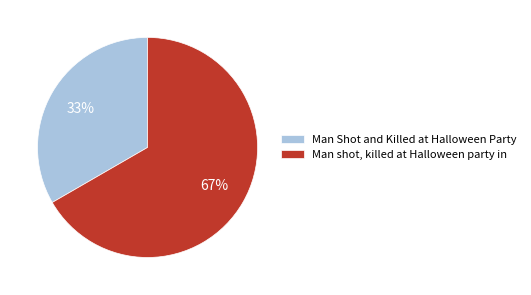

Which slice is the smallest?

Man Shot and Killed at Halloween Party